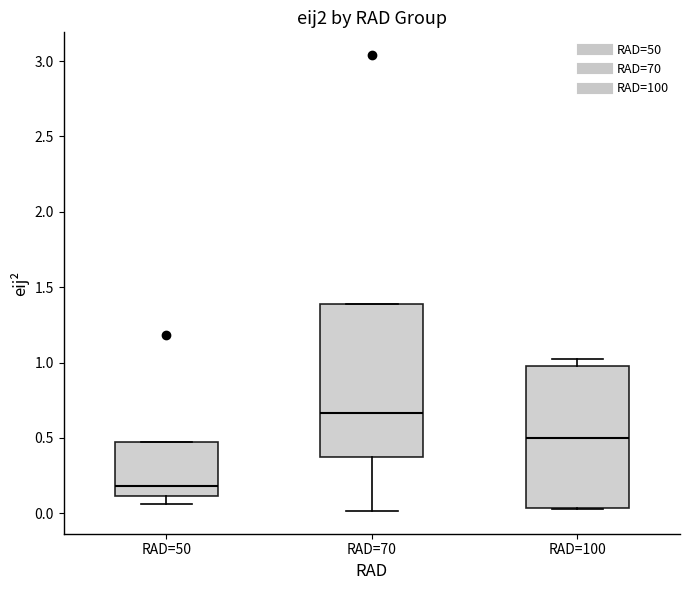

Reading left to right, transcribe this box plot: for each box, give where its median line is, the range the box spans, and where its two whiskers end, as read against the y-axis. The values are not printed on the chart, so give them approximately, as read against the axis.

RAD=50: median 0.20, box 0.10 to 0.45, whiskers 0.05 to 0.45
RAD=70: median 0.65, box 0.35 to 1.40, whiskers 0.00 to 1.40
RAD=100: median 0.50, box 0.05 to 1.00, whiskers 0.05 to 1.00 (just above the box's upper edge)